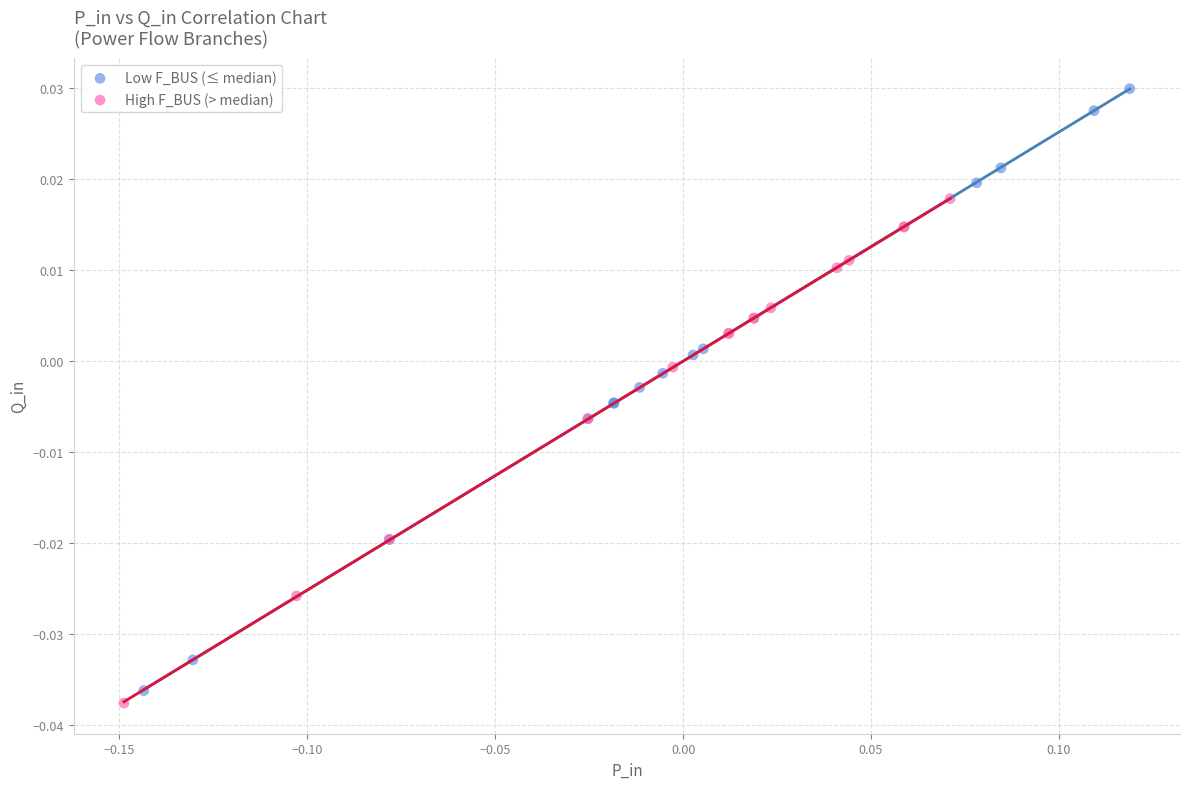

Which series has the widest spread of Y values?

Low F_BUS (≤ median)